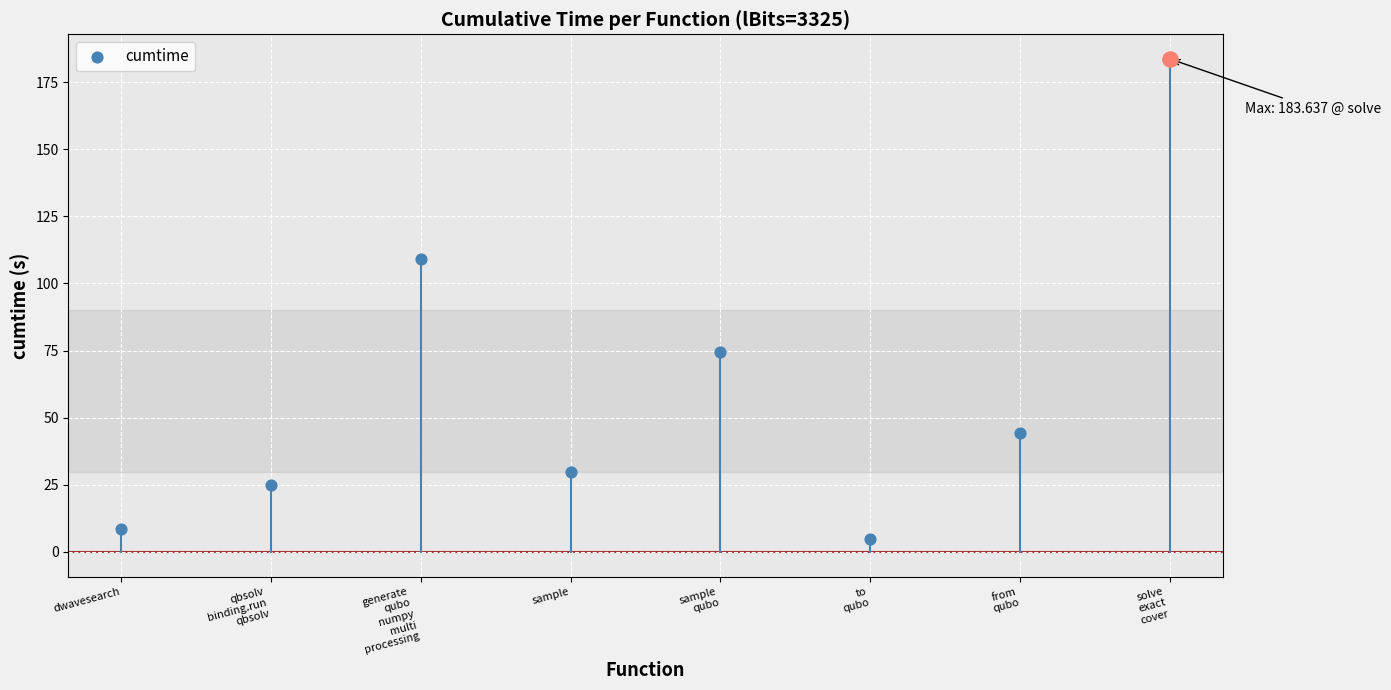

Approximately how many times larger is the value at sample compared to sample
qubo?

0.4